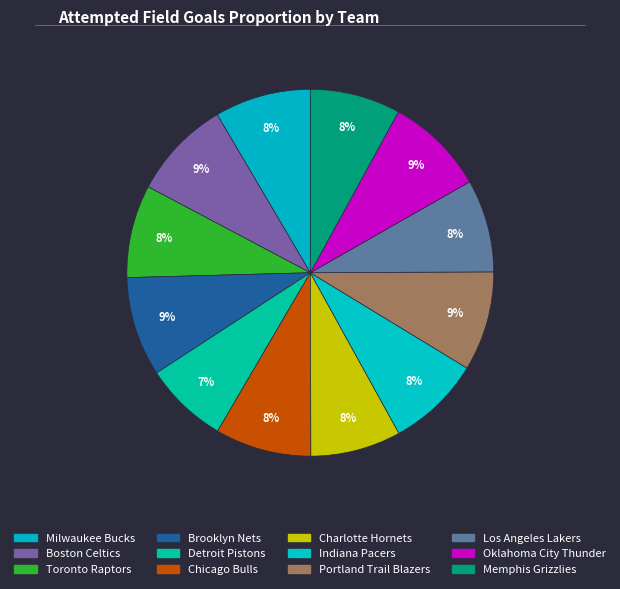

How many slices are in this pie chart?

12